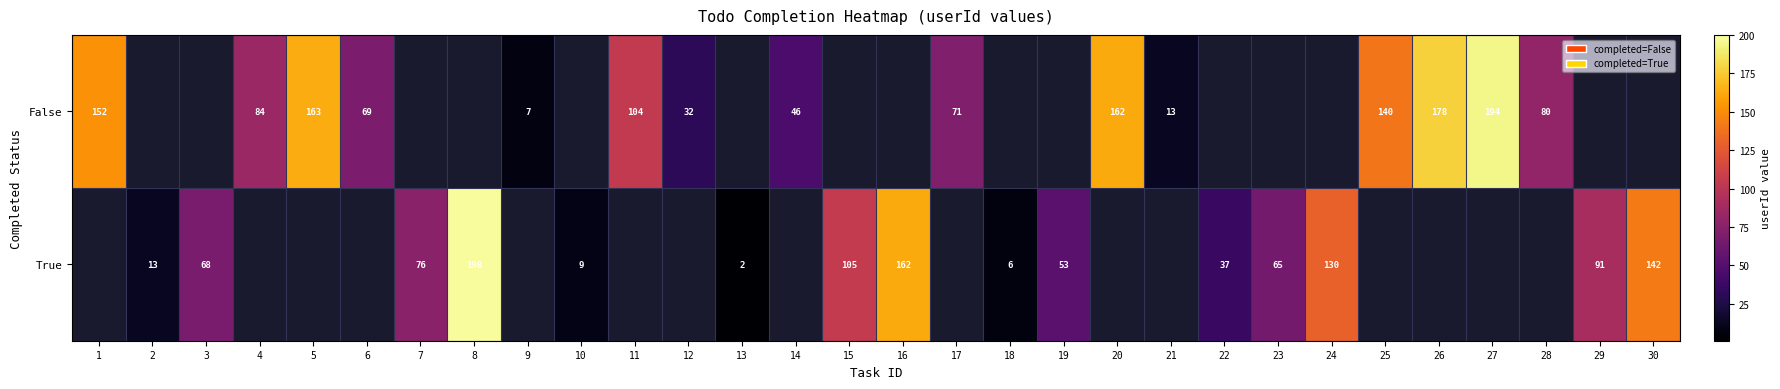

Is the value of False at 17 greater than the value of True at 23?

Yes